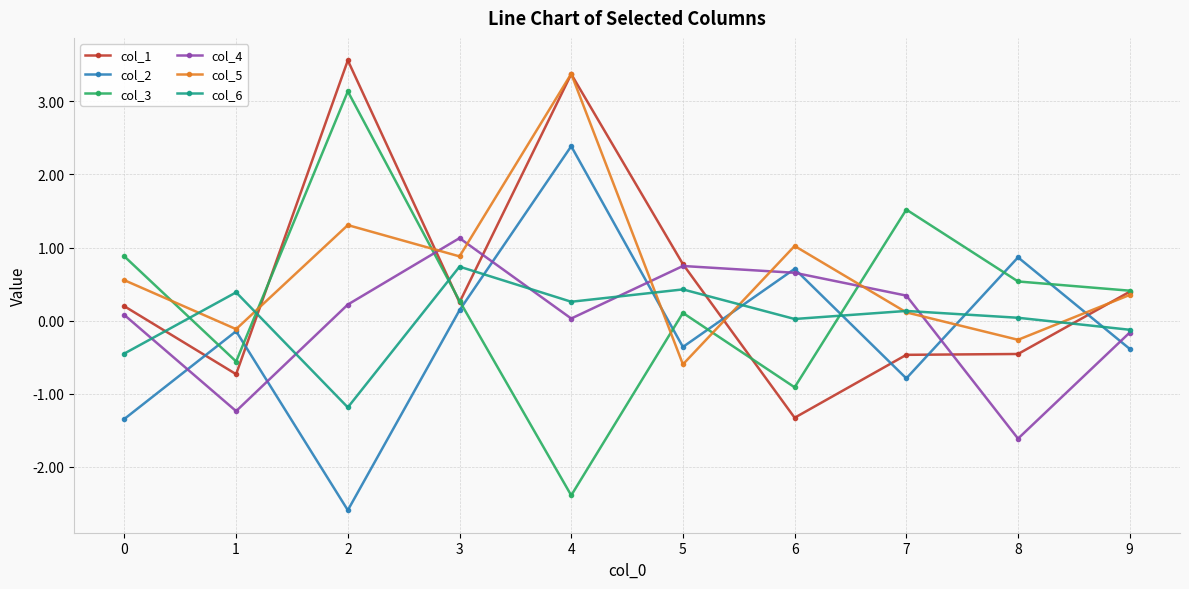

True or false: col_2 and col_3 cross at least once.

True